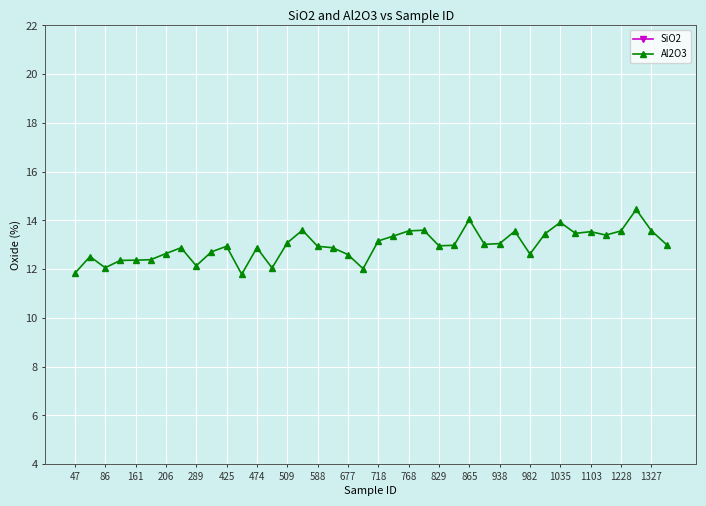

The value of Al2O3 at 86 is 12.1. True or false?

True